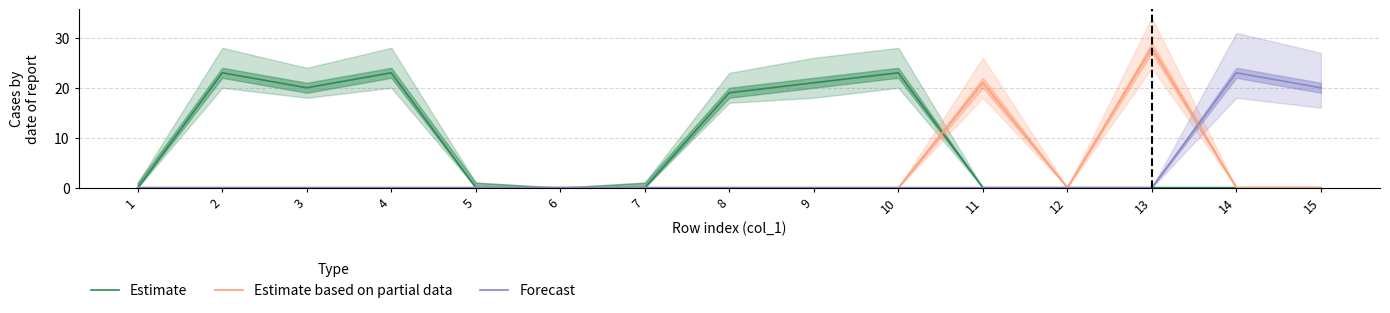

Which label corresponds to the smallest value in the chart?

1